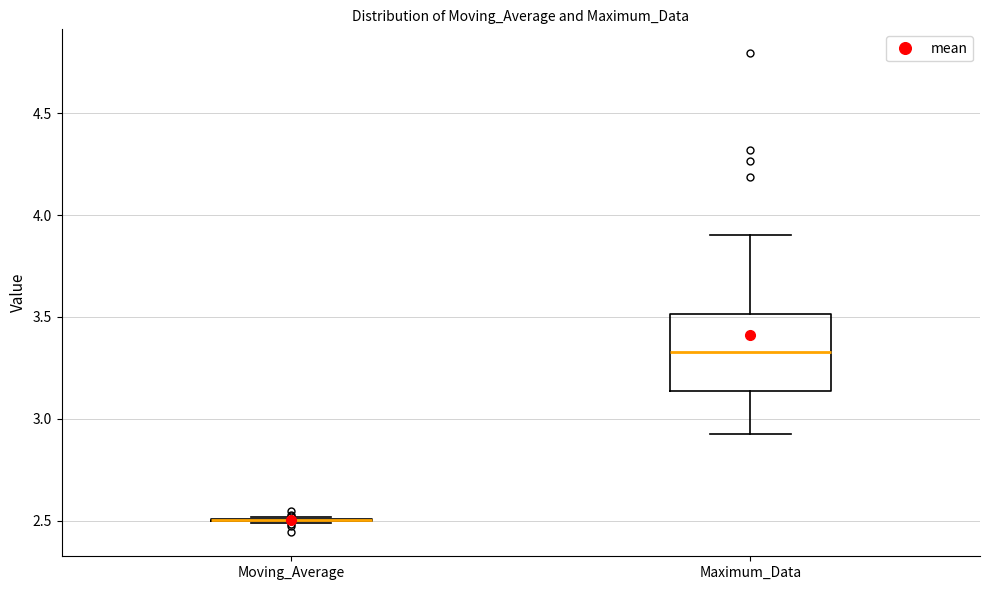

Reading left to right, transcribe this box plot: for each box, give where its median line is, the range the box spans, and where its two whiskers end, as read against the y-axis. The values are not printed on the chart, so give them approximately, as read against the axis.

Moving_Average: box collapsed to a line at 2.50, whiskers 2.50 to 2.50
Maximum_Data: median 3.35, box 3.15 to 3.50, whiskers 2.90 to 3.90